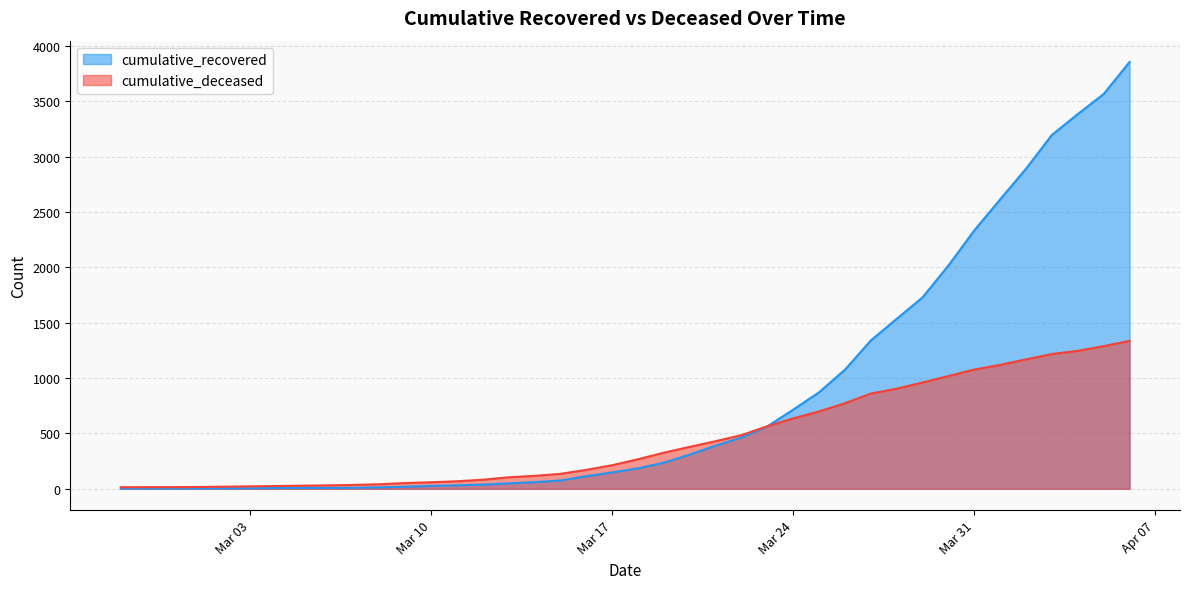

At 2020-03-21, list the series in order from smallest to largest.

cumulative_recovered, cumulative_deceased